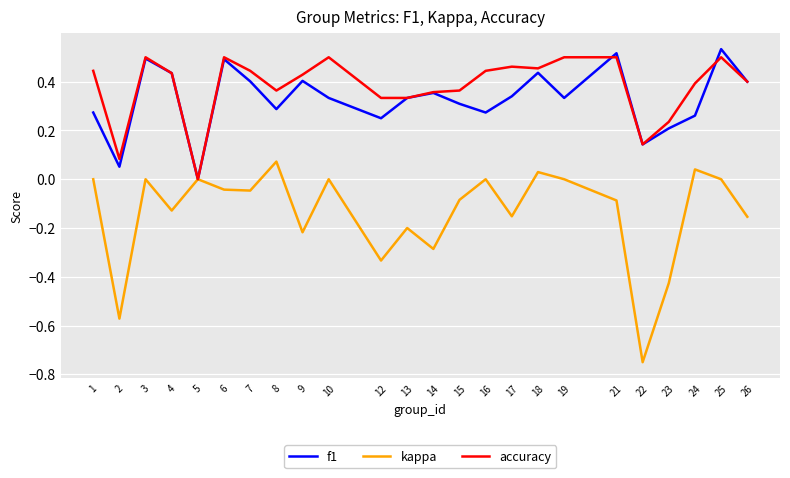

At which category is the sum across all series the highest?

25